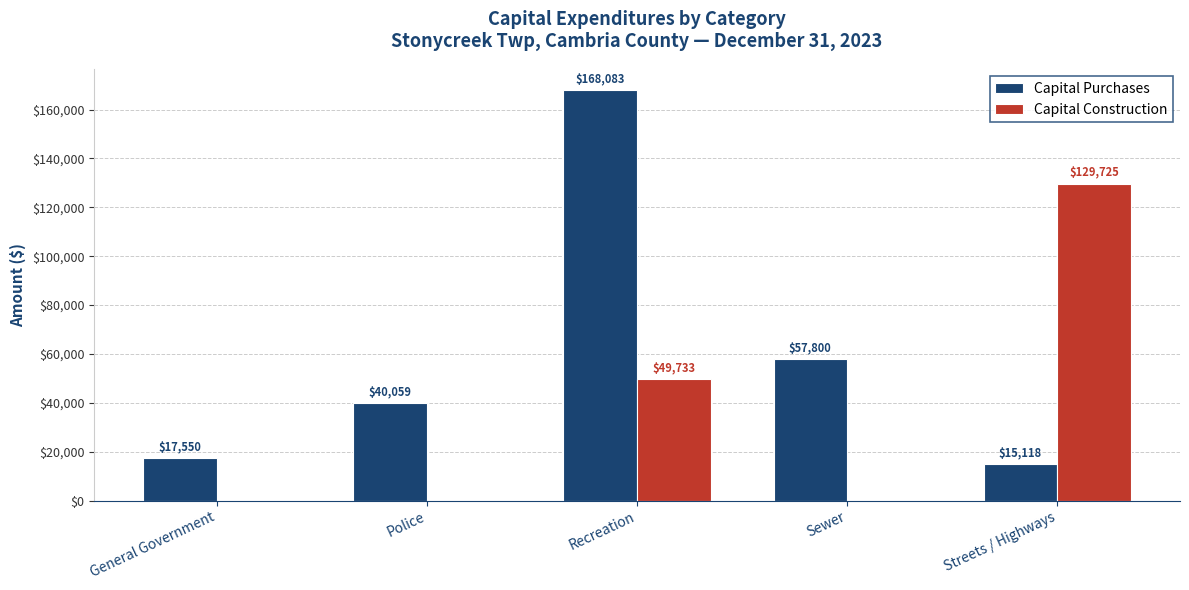

Which series changed the most between General Government and Recreation?

Capital Purchases